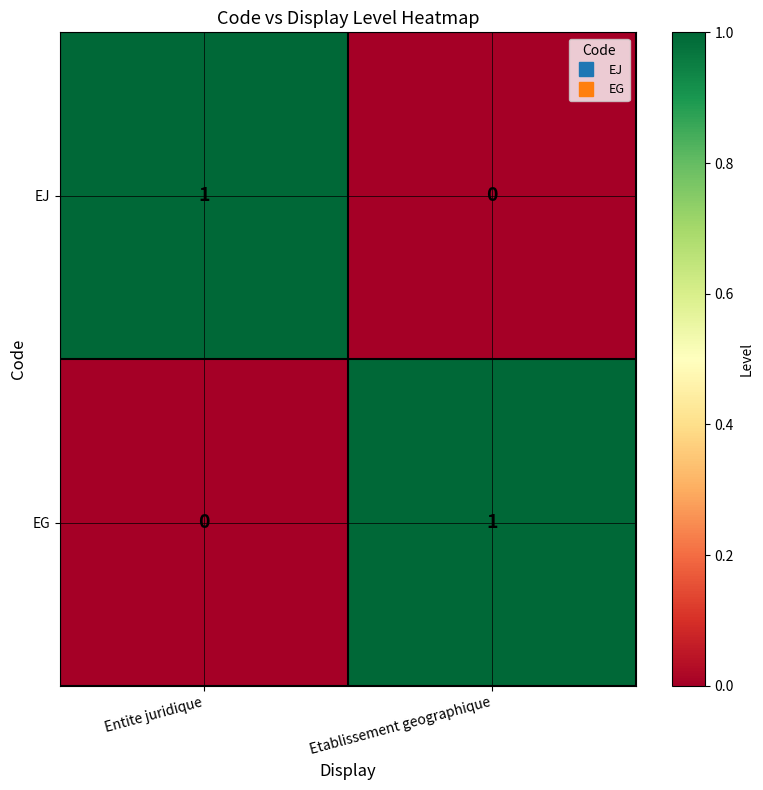

The EG series shows -1 at Entite juridique. True or false?

False